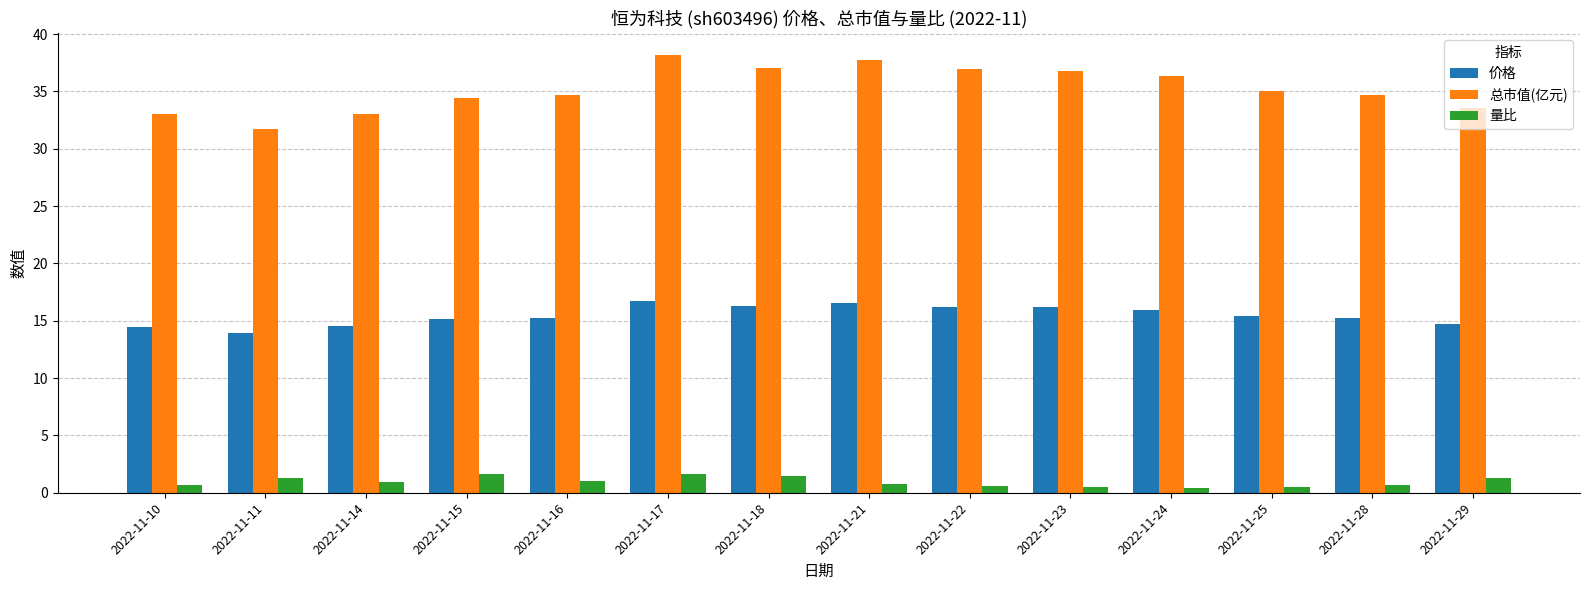

The value of 总市值(亿元) at 2022-11-28 is 9.8. True or false?

False